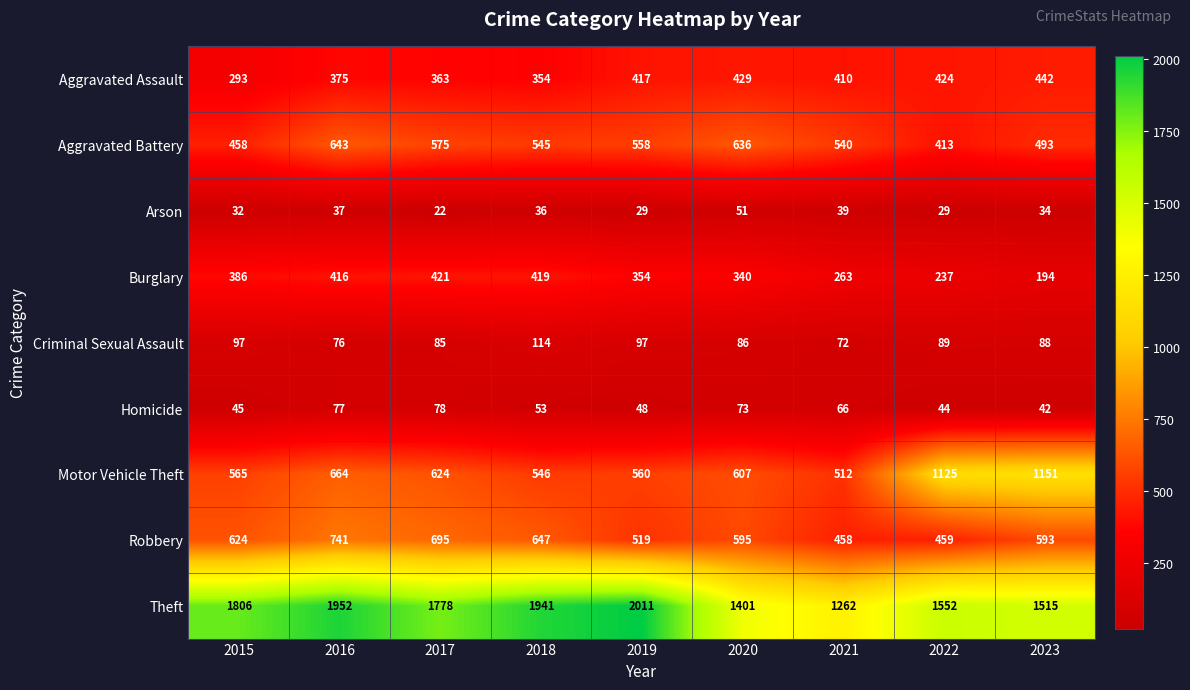

At how many categories does at least one series exceed 1493?

7